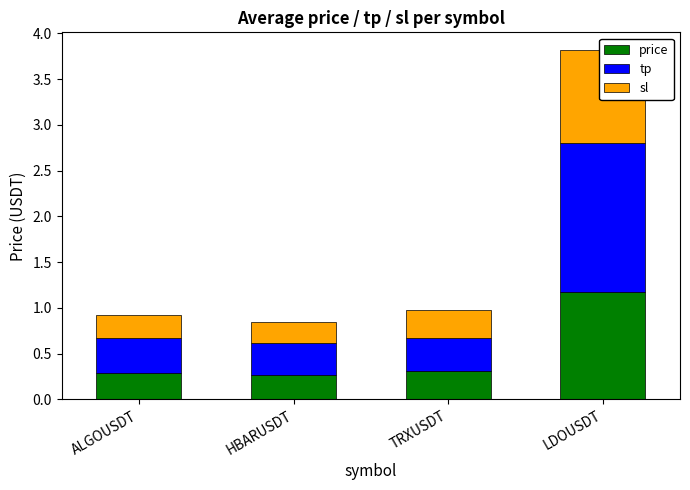

What position from the left is LDOUSDT?

4